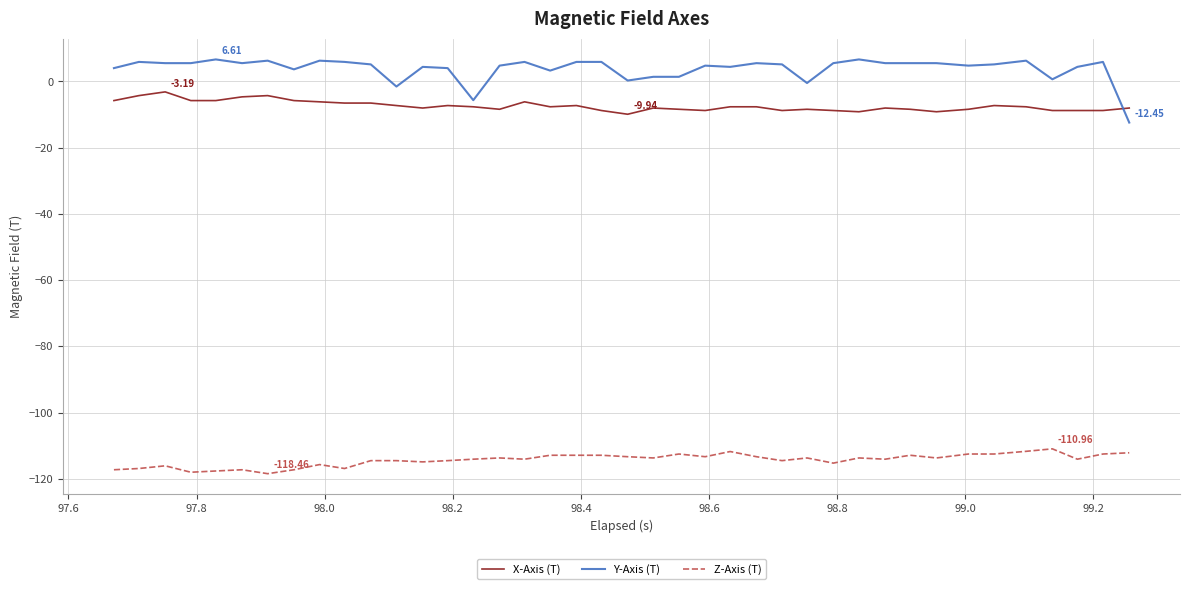

What is the difference between the maximum and minimum values in the Z-Axis (T) series?

7.5